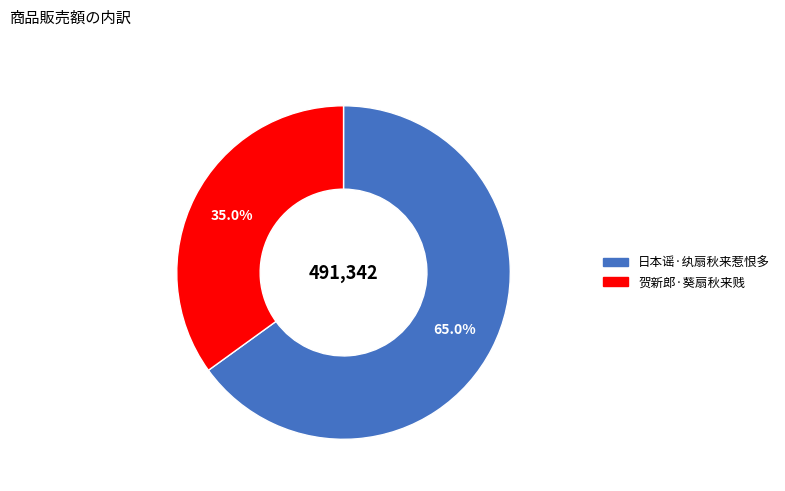

What portion of the pie excludes 贺新郎·葵扇秋来贱?

65.0%